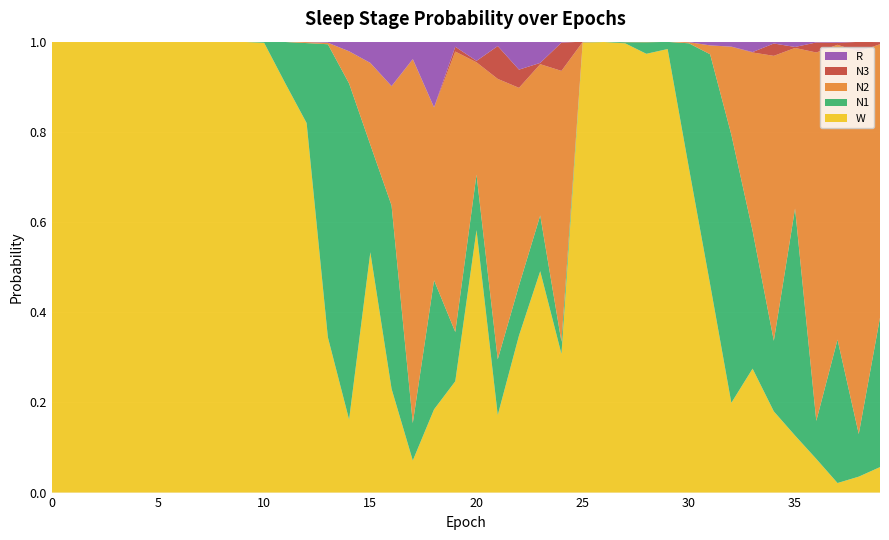

Reading left to right, what are all the values shown in this chart?

N1: 0=0.0	1=0.0	2=0.0	3=0.0	4=0.0	5=0.0	6=0.0	7=0.0	8=0.0	9=0.0	10=0.0	11=0.1	12=0.2	13=0.6	14=0.7	15=0.2	16=0.4	17=0.1	18=0.3	19=0.1	20=0.1	21=0.1	22=0.1	23=0.1	24=0.0	25=0.0	26=0.0	27=0.0	28=0.0	29=0.0	30=0.3	31=0.5	32=0.6	33=0.3	34=0.2	35=0.5	36=0.1	37=0.3	38=0.1	39=0.3
N2: 0=0.0	1=0.0	2=0.0	3=0.0	4=0.0	5=0.0	6=0.0	7=0.0	8=0.0	9=0.0	10=0.0	11=0.0	12=0.0	13=0.0	14=0.1	15=0.2	16=0.3	17=0.8	18=0.4	19=0.6	20=0.2	21=0.6	22=0.4	23=0.3	24=0.6	25=0.0	26=0.0	27=0.0	28=0.0	29=0.0	30=0.0	31=0.0	32=0.2	33=0.4	34=0.6	35=0.4	36=0.8	37=0.7	38=0.8	39=0.6
N3: 0=0.0	1=0.0	2=0.0	3=0.0	4=0.0	5=0.0	6=0.0	7=0.0	8=0.0	9=0.0	10=0.0	11=0.0	12=0.0	13=0.0	14=0.0	15=0.0	16=0.0	17=0.0	18=0.0	19=0.0	20=0.0	21=0.1	22=0.0	23=0.0	24=0.1	25=0.0	26=0.0	27=0.0	28=0.0	29=0.0	30=0.0	31=0.0	32=0.0	33=0.0	34=0.0	35=0.0	36=0.0	37=0.0	38=0.0	39=0.0
R: 0=0.0	1=0.0	2=0.0	3=0.0	4=0.0	5=0.0	6=0.0	7=0.0	8=0.0	9=0.0	10=0.0	11=0.0	12=0.0	13=0.0	14=0.0	15=0.0	16=0.1	17=0.0	18=0.1	19=0.0	20=0.0	21=0.0	22=0.1	23=0.0	24=0.0	25=0.0	26=0.0	27=0.0	28=0.0	29=0.0	30=0.0	31=0.0	32=0.0	33=0.0	34=0.0	35=0.0	36=0.0	37=0.0	38=0.0	39=0.0
W: 0=1.0	1=1.0	2=1.0	3=1.0	4=1.0	5=1.0	6=1.0	7=1.0	8=1.0	9=1.0	10=1.0	11=0.9	12=0.8	13=0.3	14=0.2	15=0.5	16=0.2	17=0.1	18=0.2	19=0.2	20=0.6	21=0.2	22=0.3	23=0.5	24=0.3	25=1.0	26=1.0	27=1.0	28=1.0	29=1.0	30=0.7	31=0.5	32=0.2	33=0.3	34=0.2	35=0.1	36=0.1	37=0.0	38=0.0	39=0.1